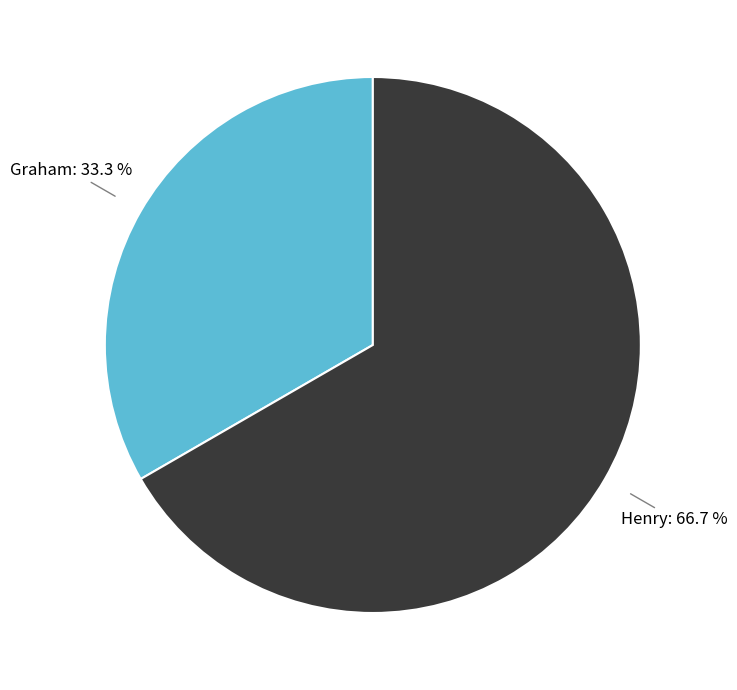

What is the largest slice in the pie chart?

Henry